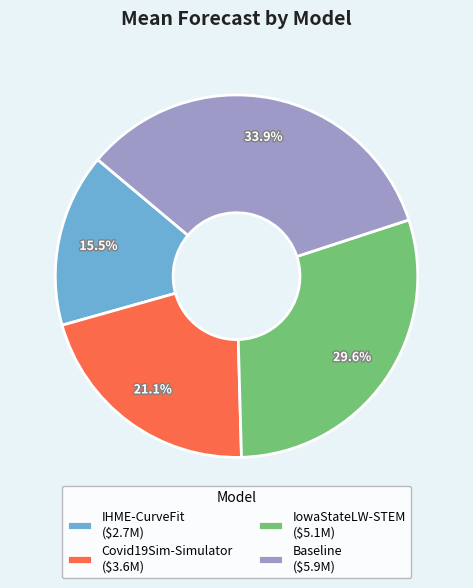

Is there a majority slice in this chart?

No